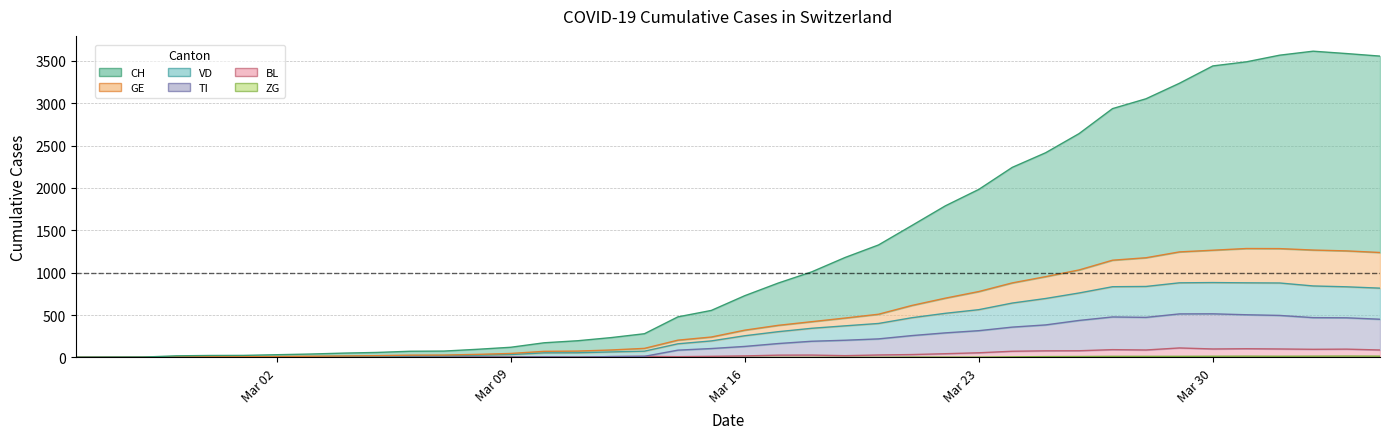

How many values in TI are above zero?

36